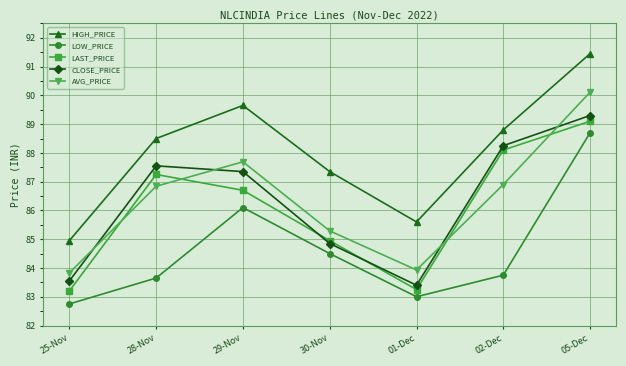

What is the difference between the highest and lowest values at 01-Dec?

2.6